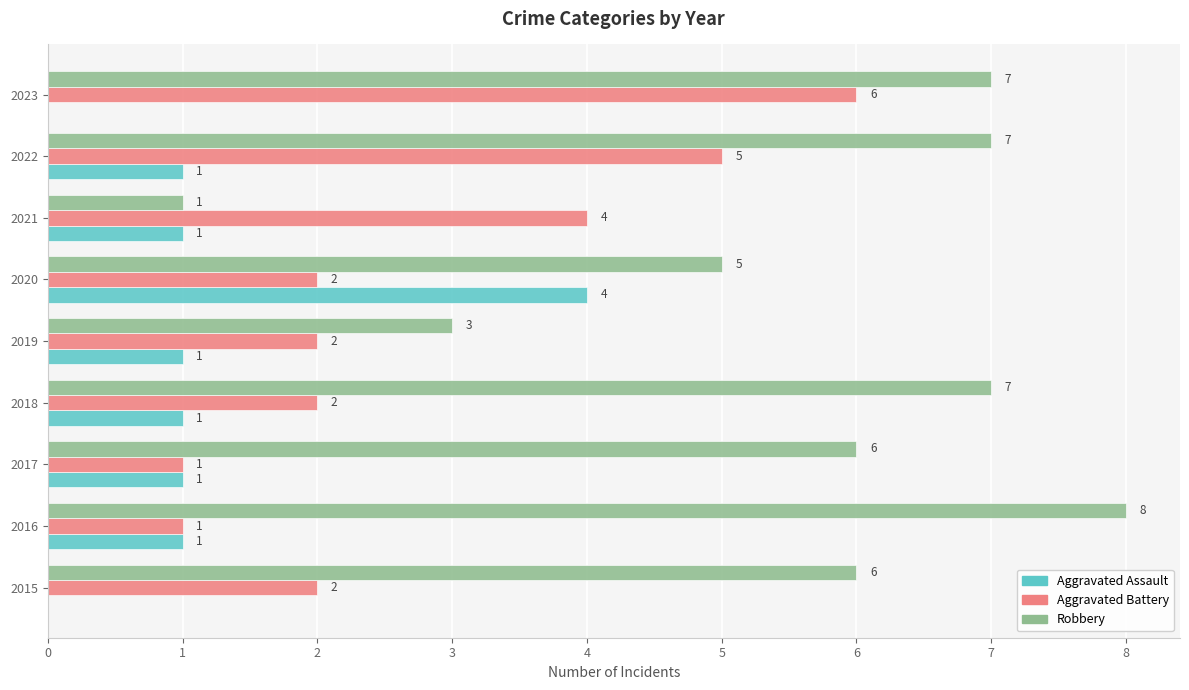

The Aggravated Battery series shows 2 at 2020. True or false?

True